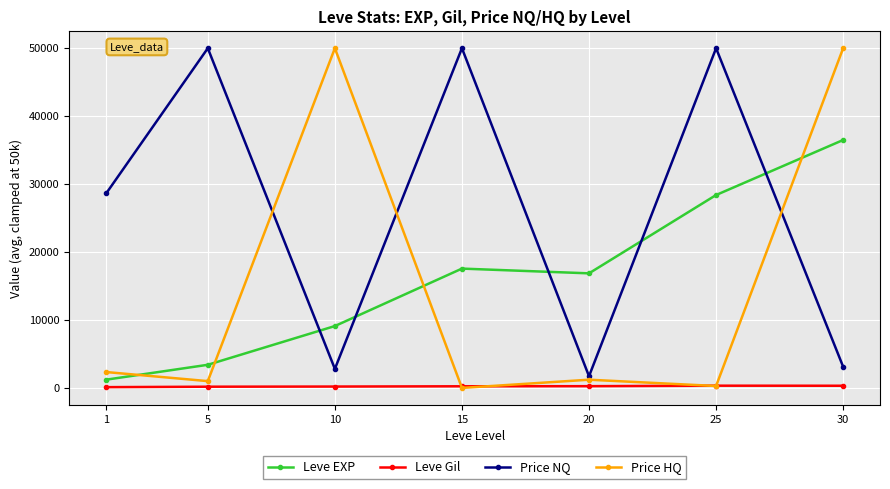

Which series has the widest spread of values?

Price HQ